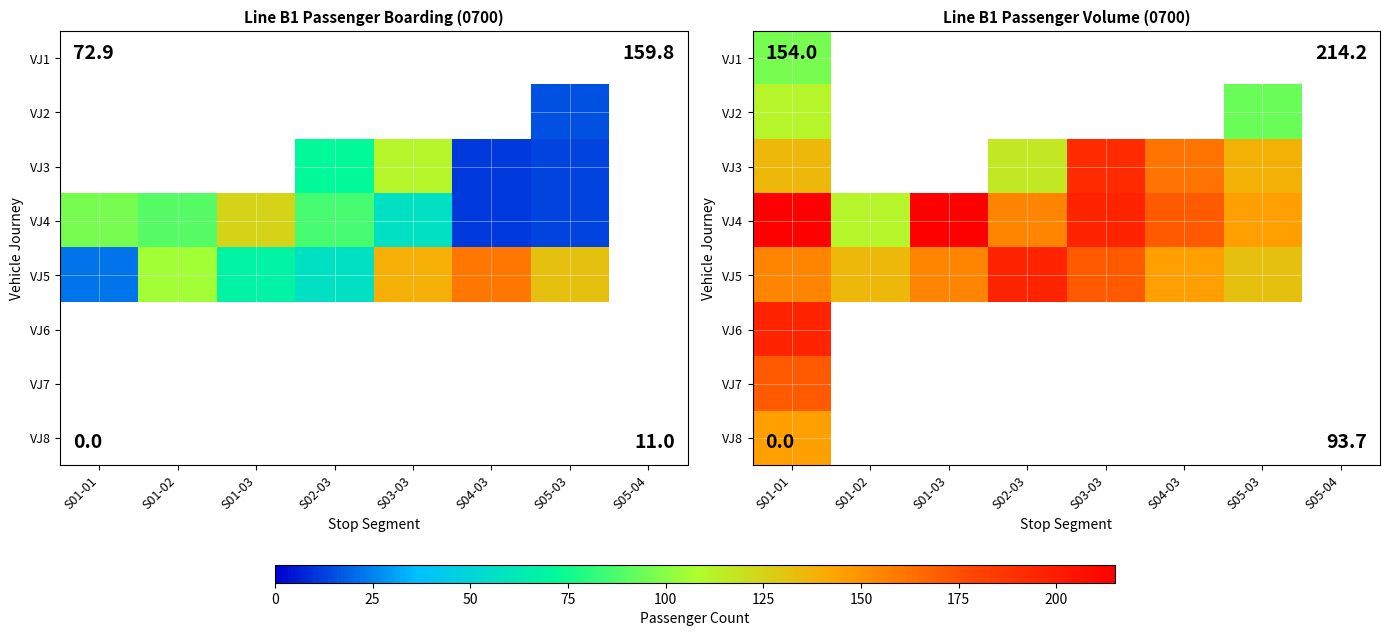

What is the difference between the VJ7 values at S01-01 and S04-03?

170.8